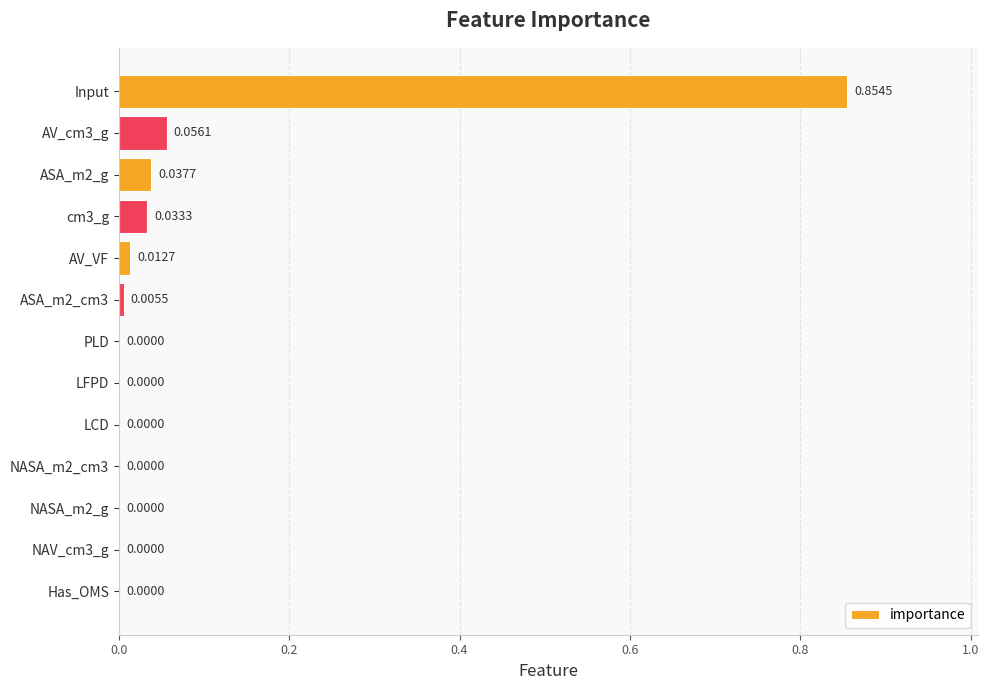

What is the change in value from Has_OMS to Input?

+0.9